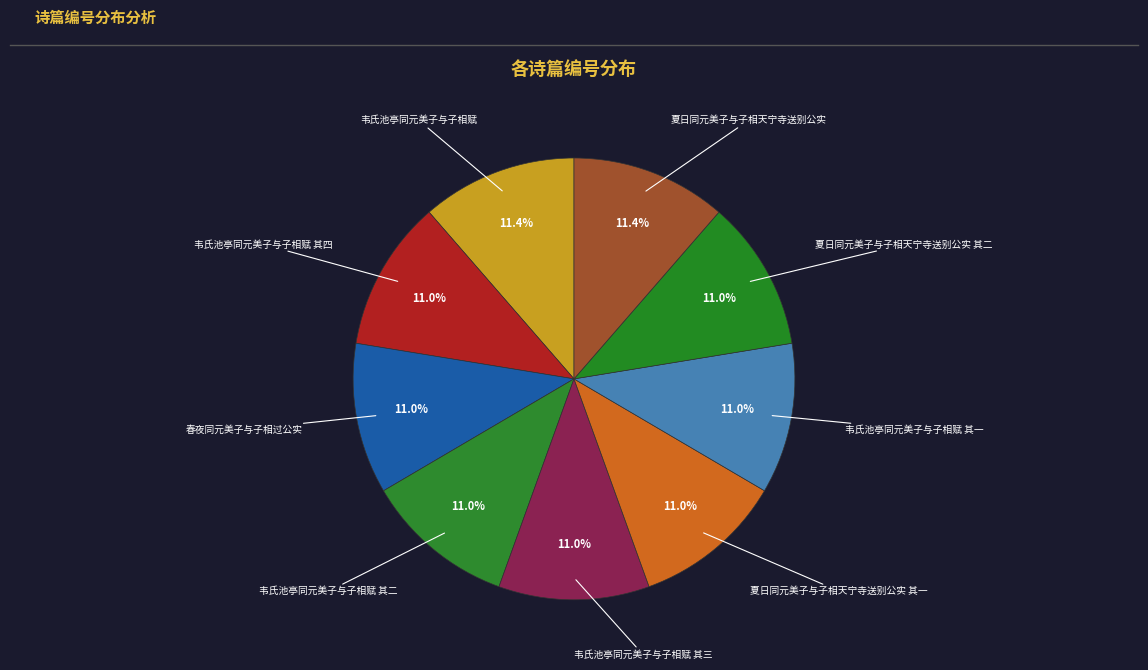

Is it true that 韦氏池亭同元美子与子相赋 其一 is 11% of the pie?

True